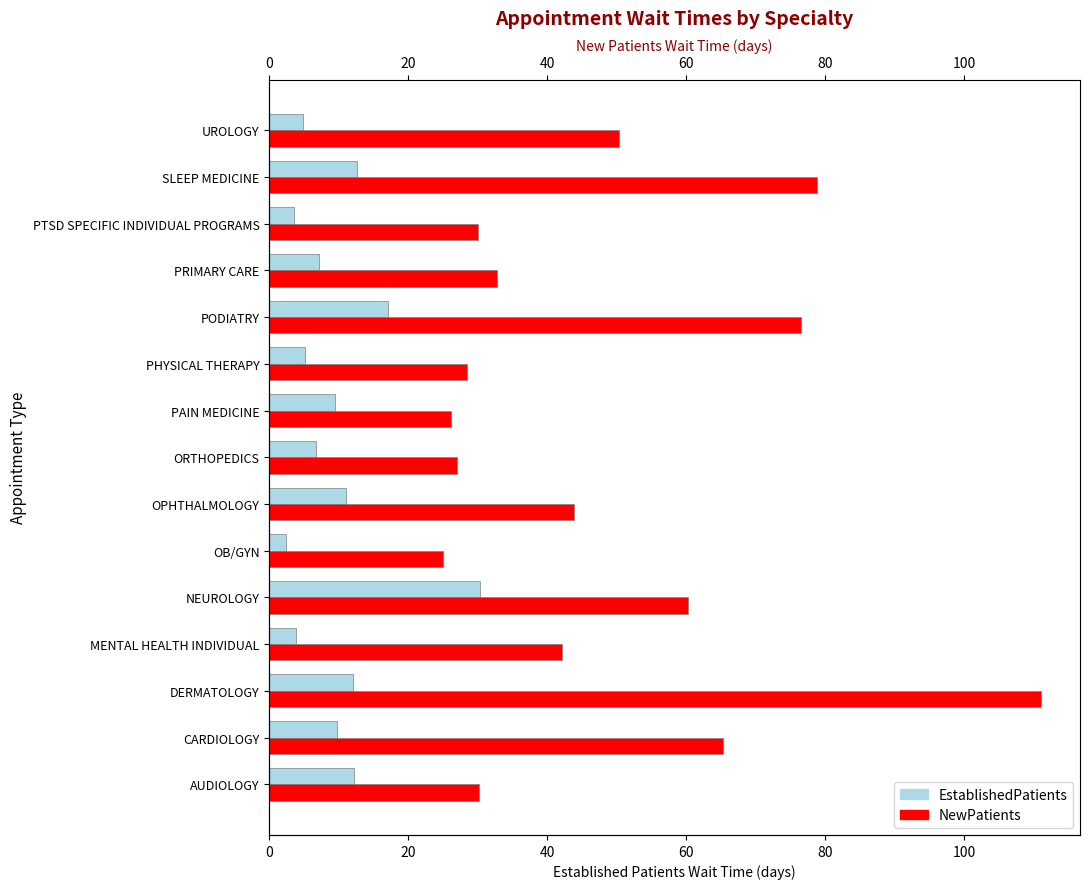

What value does the EstablishedPatients series have at ORTHOPEDICS?

6.7